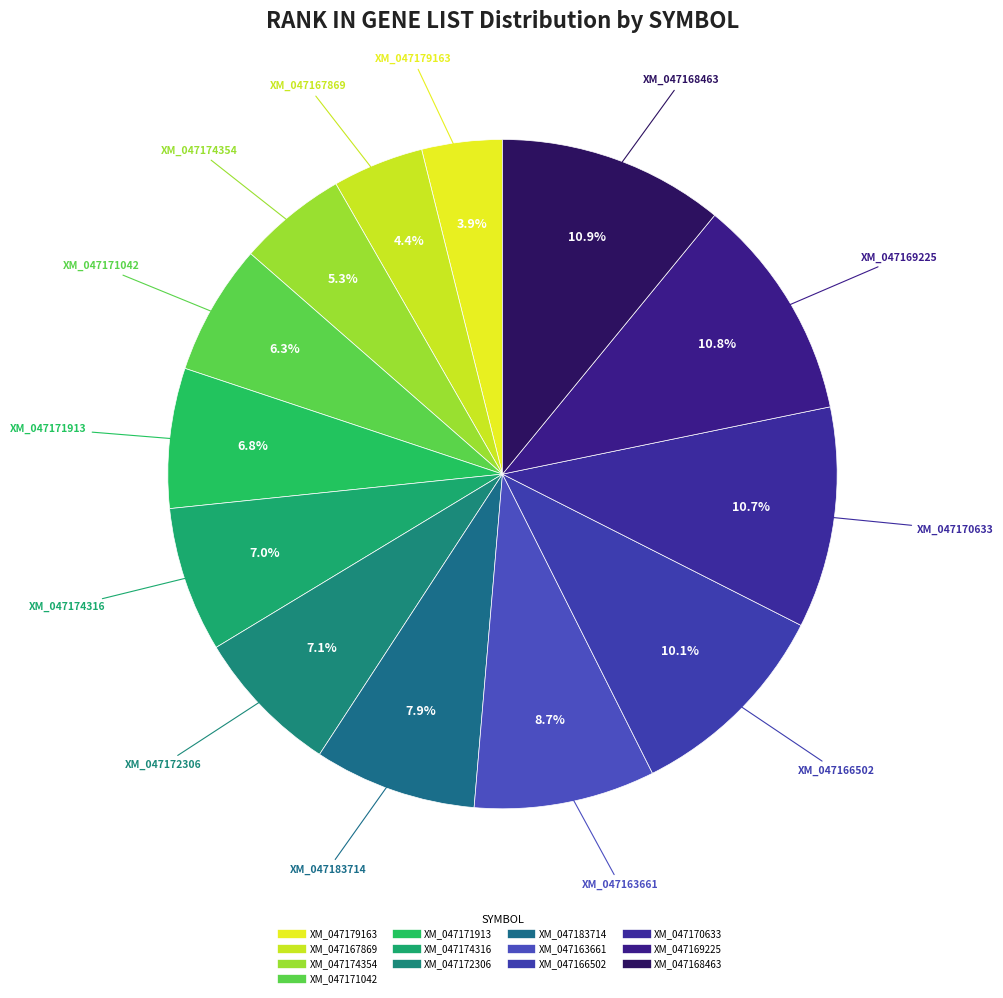

Is it true that XM_047174354 is 13% of the pie?

False